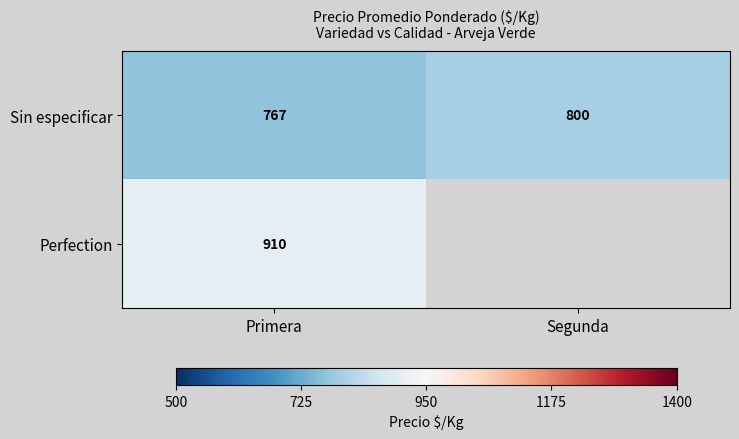

At which label does Sin especificar reach its minimum?

Primera